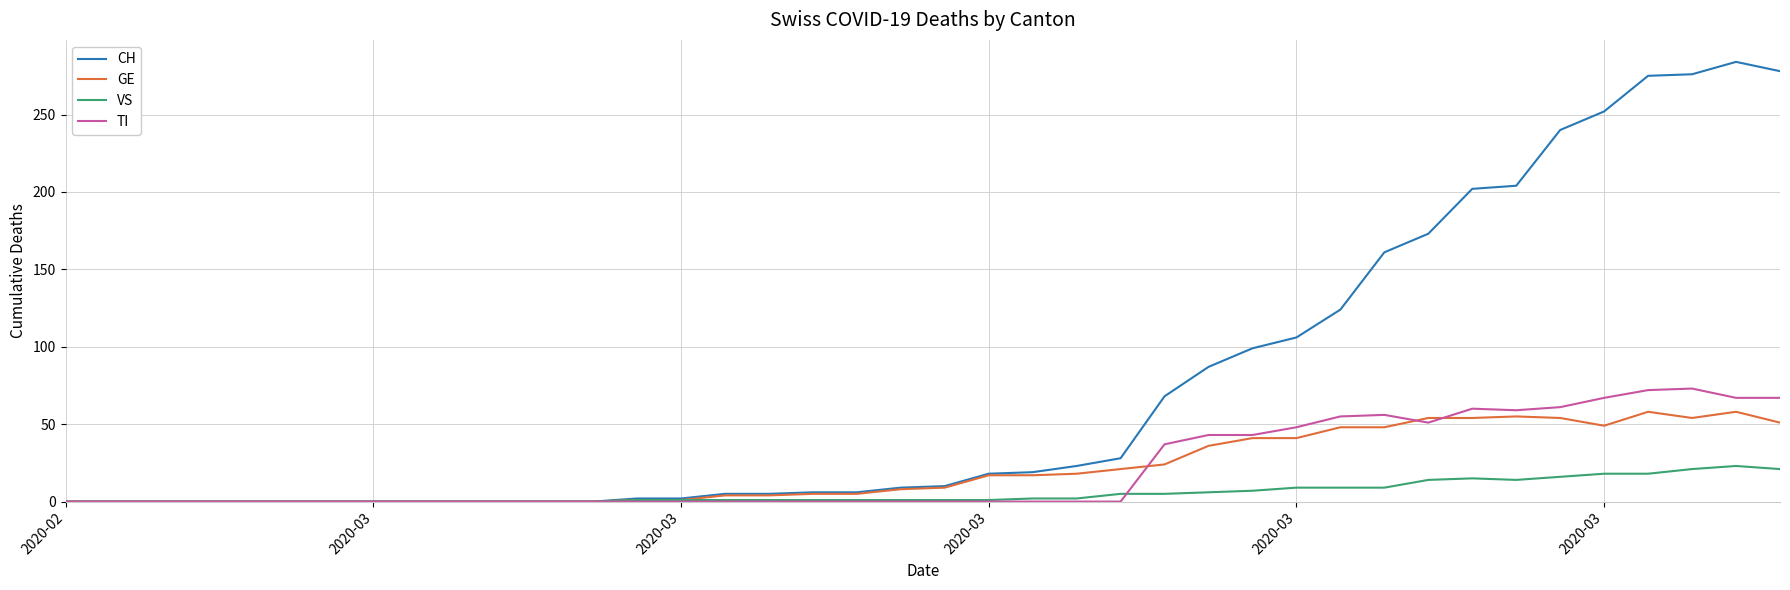

What is the highest value of the TI series?

73